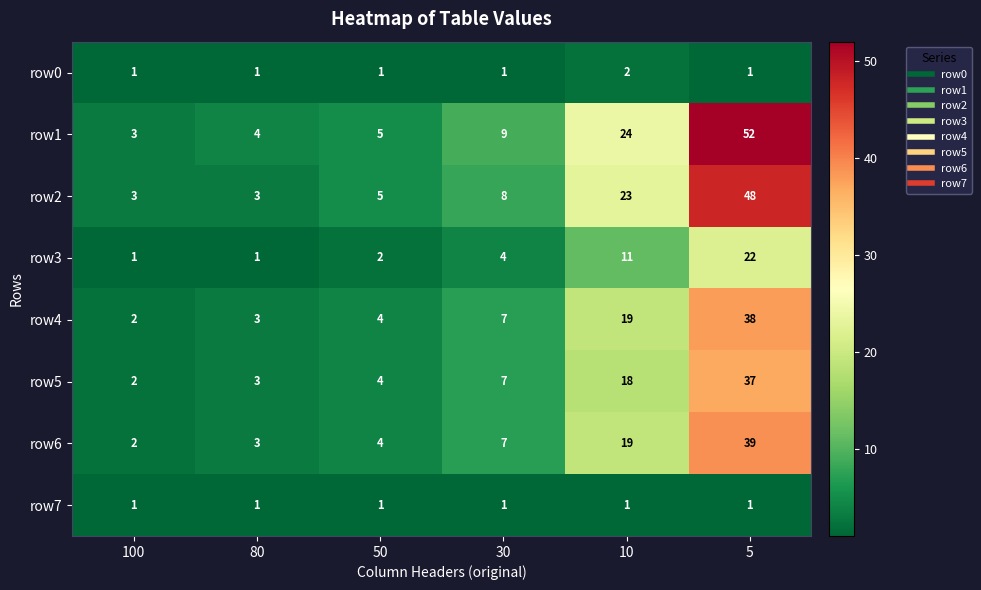

What is the maximum value shown in the chart?

52